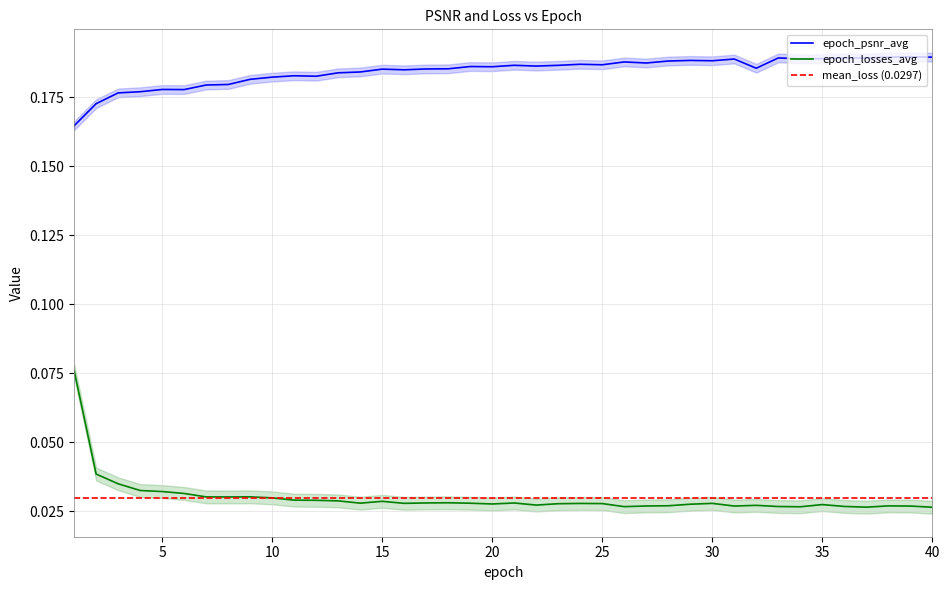

Is the value of epoch_losses_avg at 7 greater than the value of epoch_psnr_avg at 28?

No